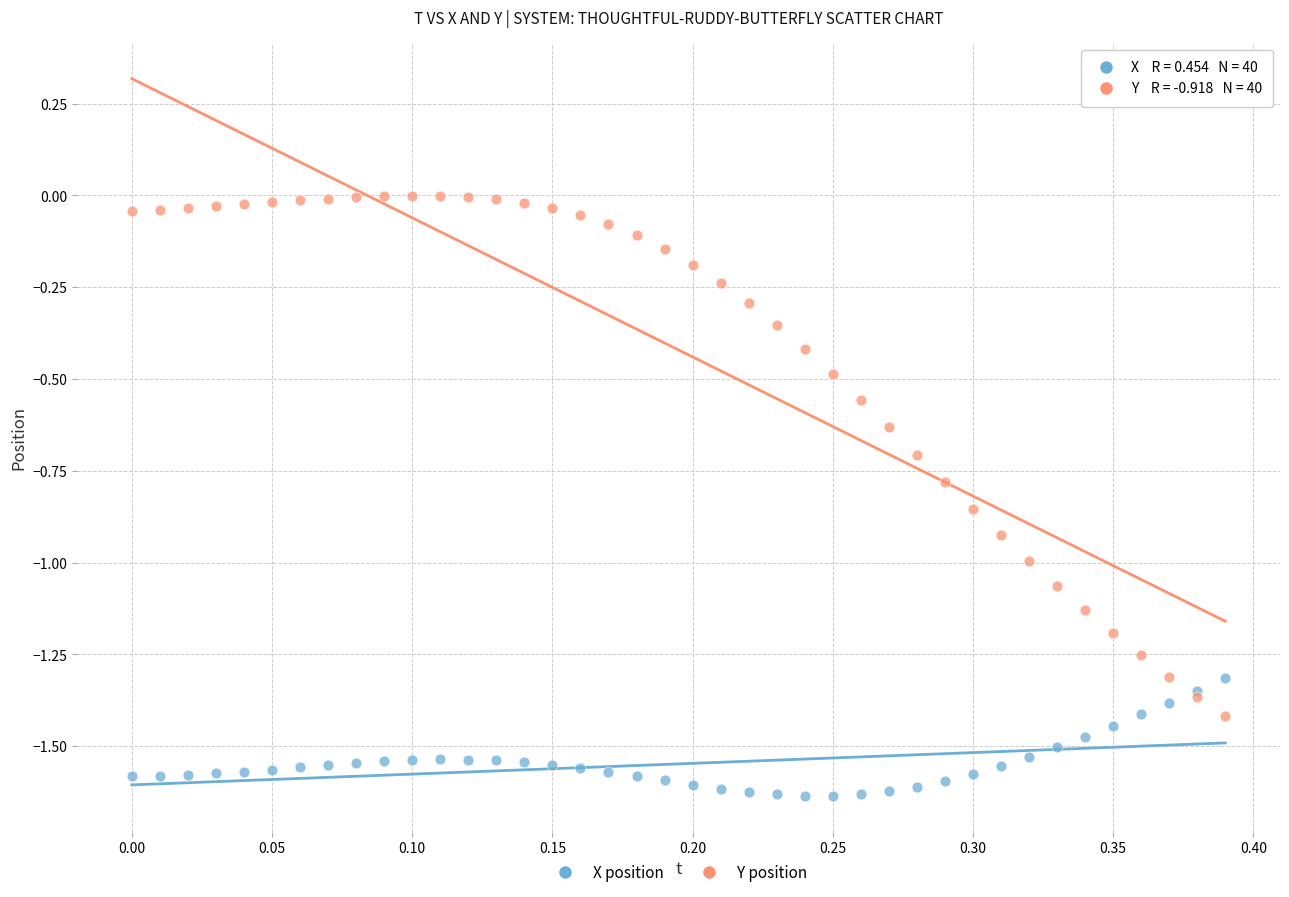

Which series has the widest spread of Y values?

Y position